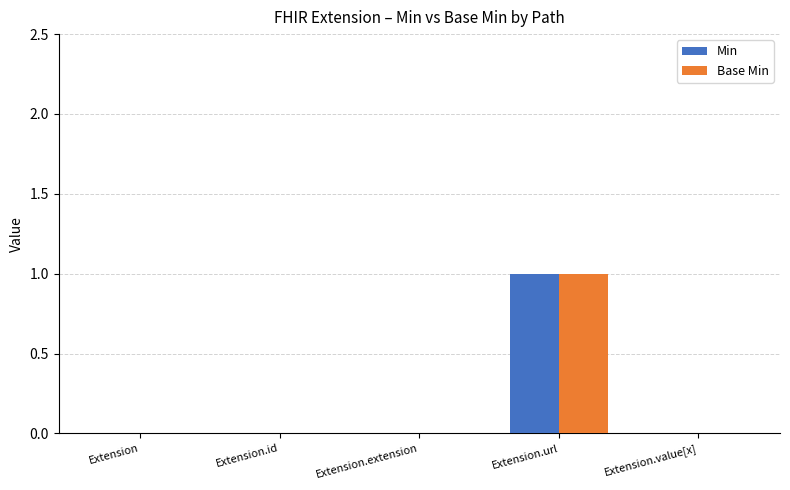

Which category has the highest value across all series?

Extension.url